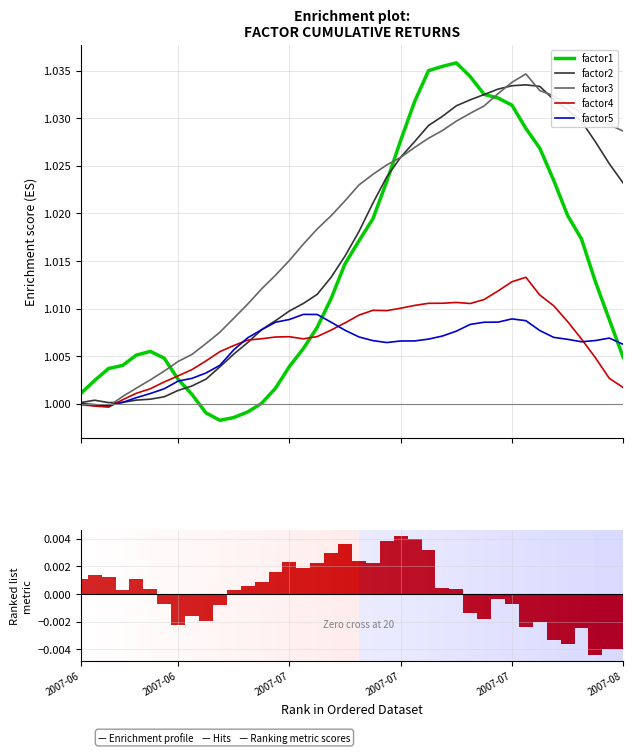

What is the sum of the factor4 values at 2007-06 and 6?

2.0